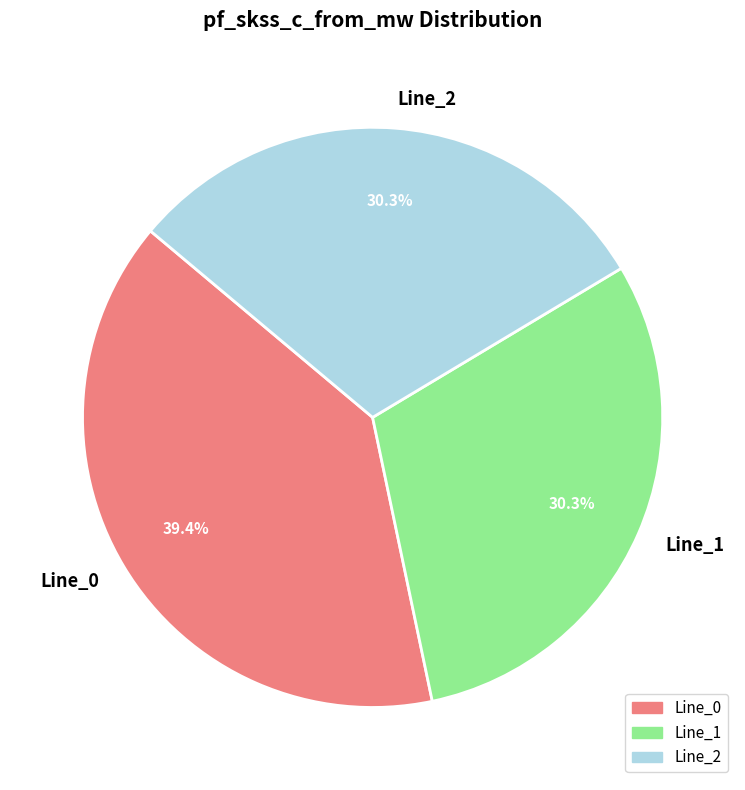

Approximately how many times larger is the value at Line_2 compared to Line_0?

0.8